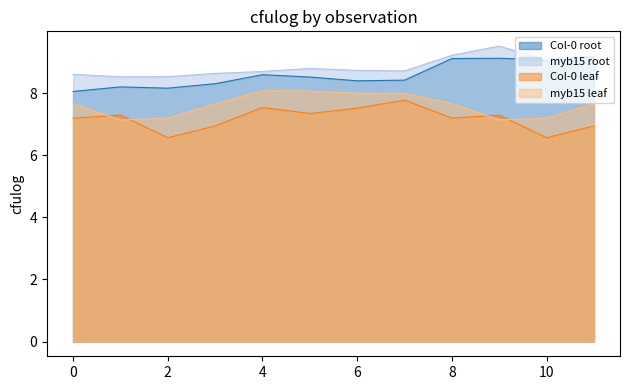

At which category is the sum across all series the highest?

8